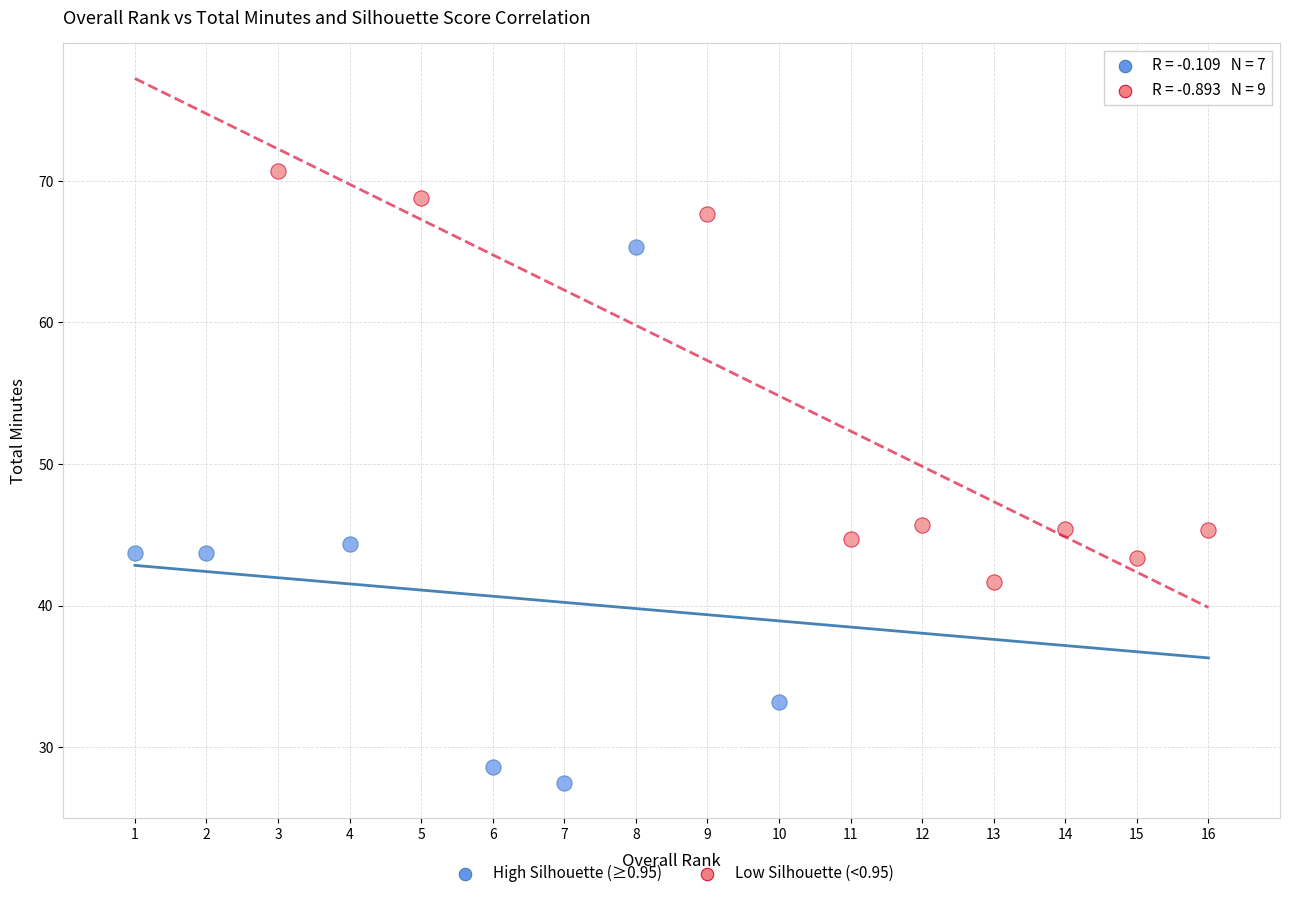

Which series has the largest Y range (max minus min)?

High Silhouette (≥0.95)